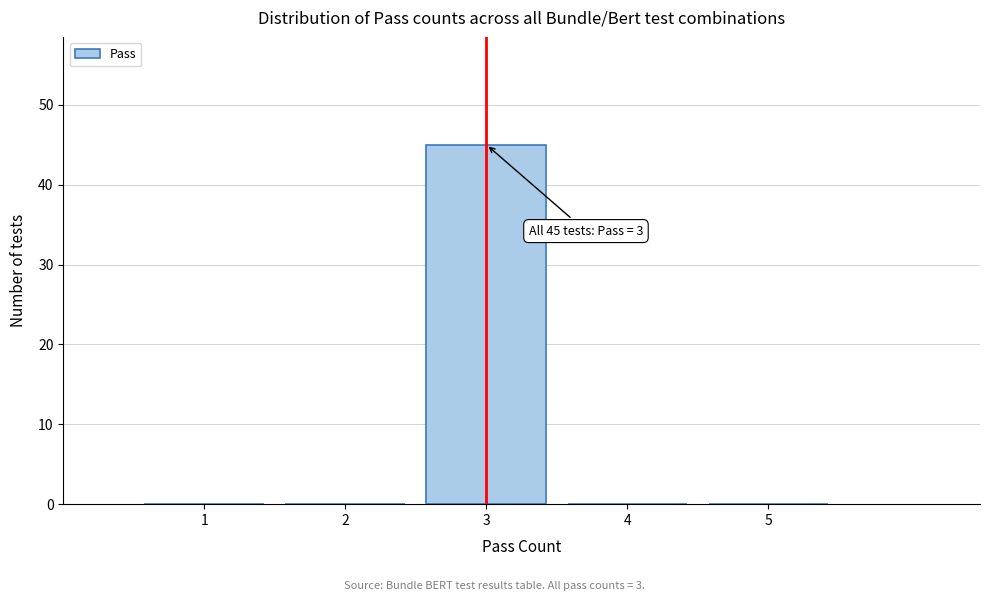

Reading left to right, what are all the values shown in this chart?

1=0	2=0	3=45	4=0	5=0